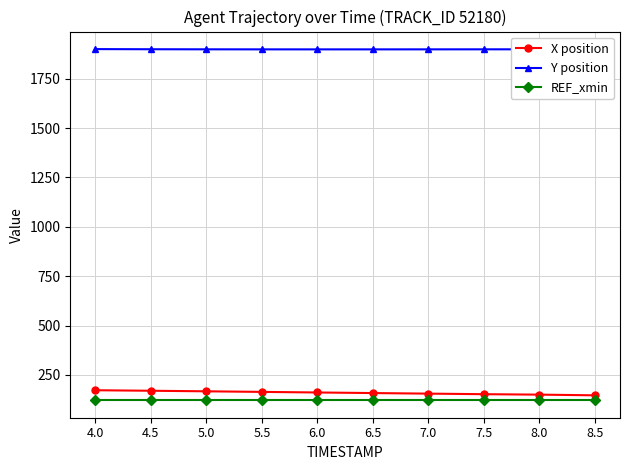

The Y position series shows 3098.1 at 6.5. True or false?

False